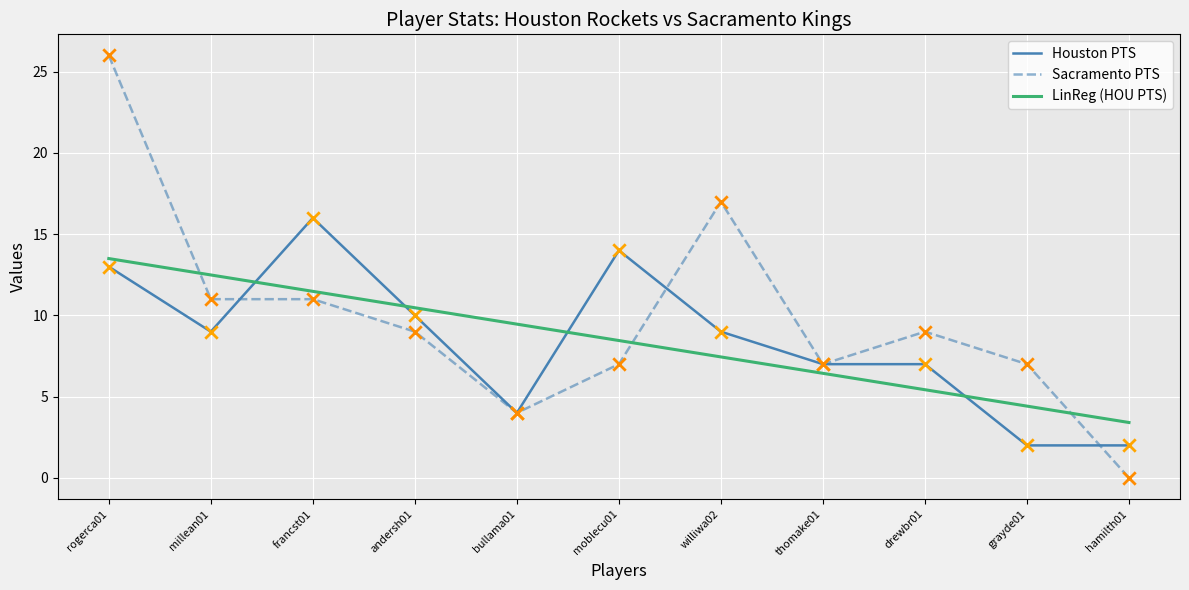

What are all the series names shown in the legend?

Houston PTS, Sacramento PTS, LinReg (HOU PTS)